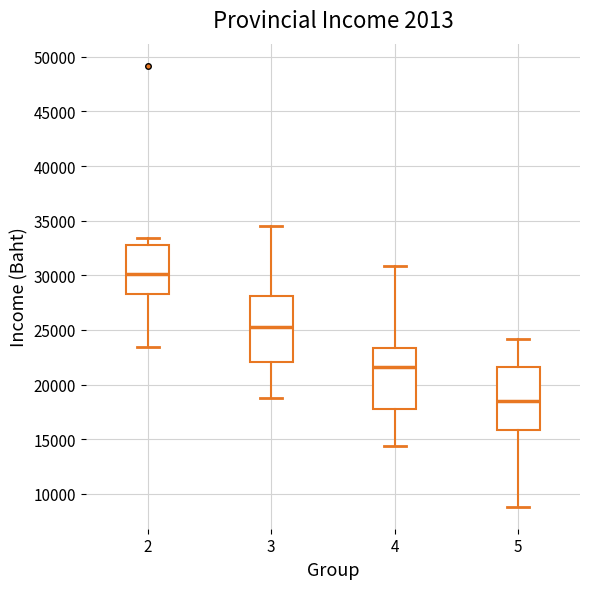

Which box has the lowest median line?

5